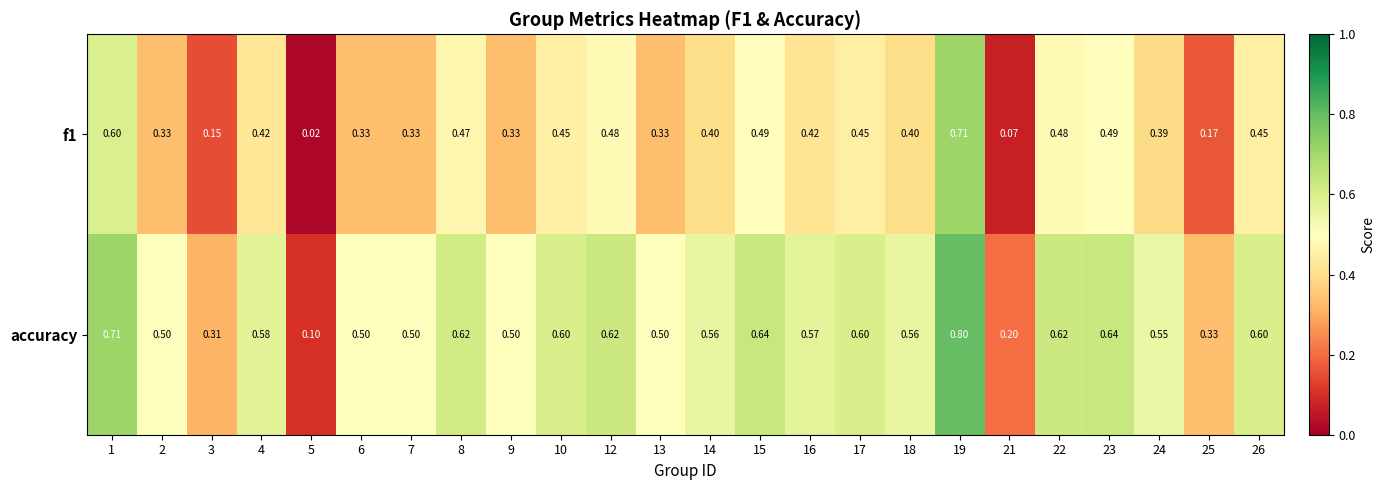

Which series has the largest range (max minus min)?

accuracy